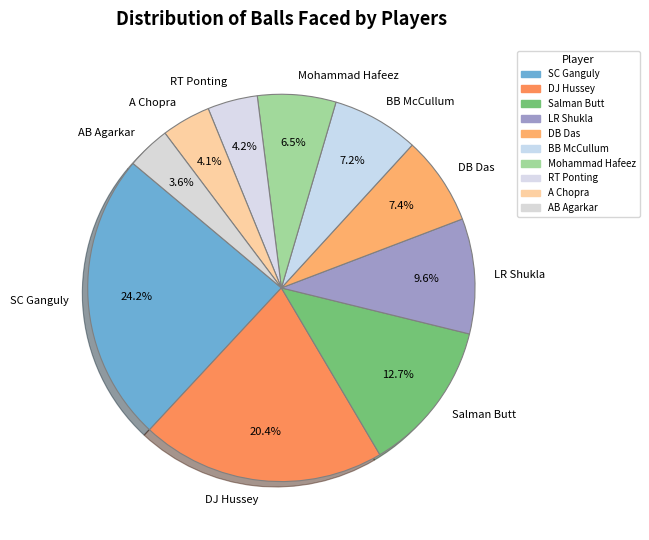

What percentage is the DJ Hussey slice, to the nearest percent?

20%